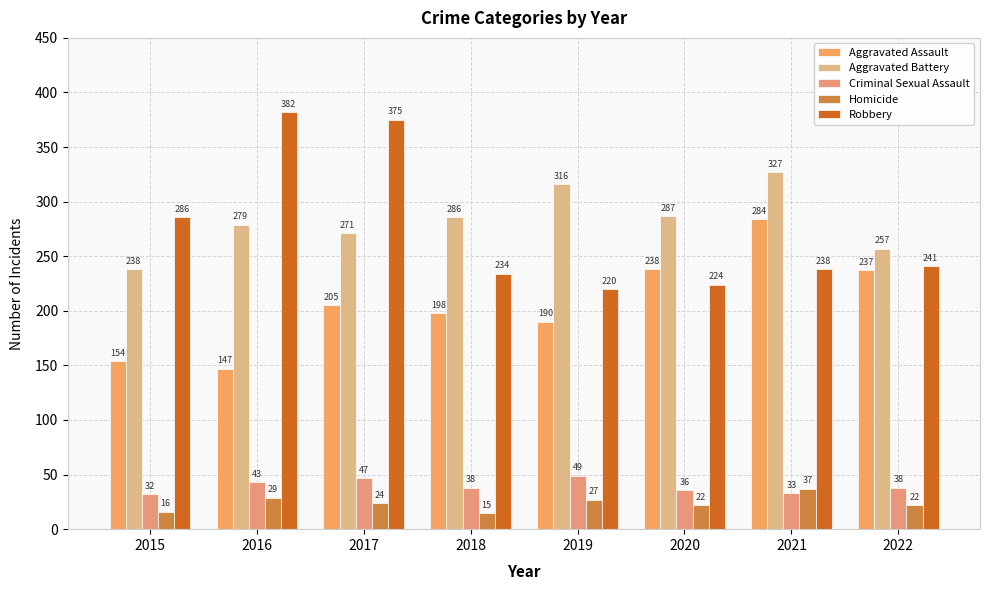

Is the value of Aggravated Assault at 2019 greater than the value of Criminal Sexual Assault at 2021?

Yes